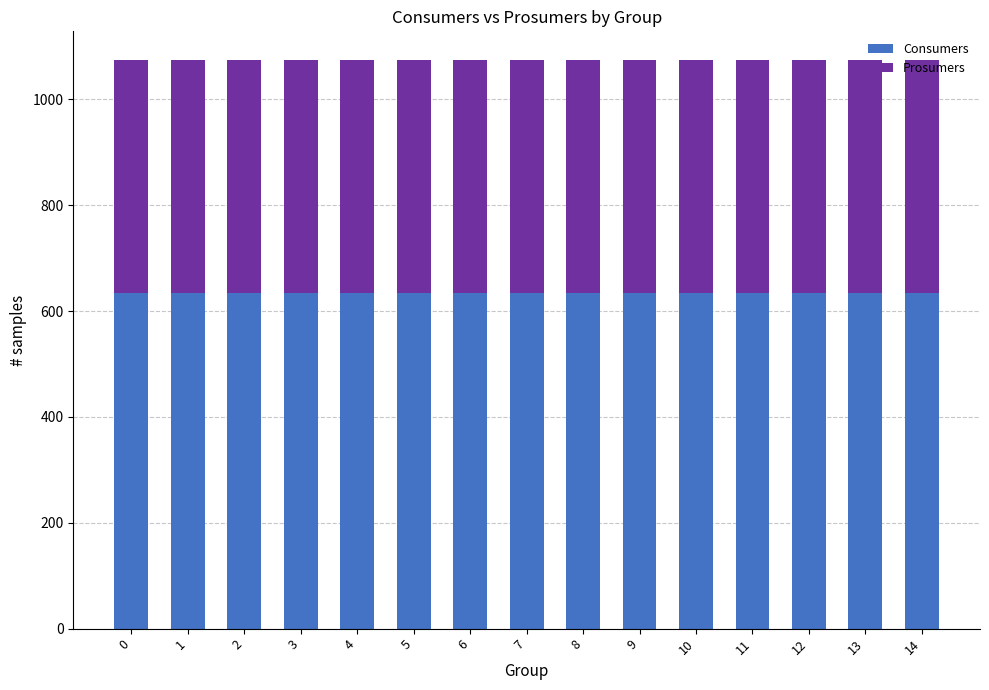

What is the total value across all series at 3?

1075